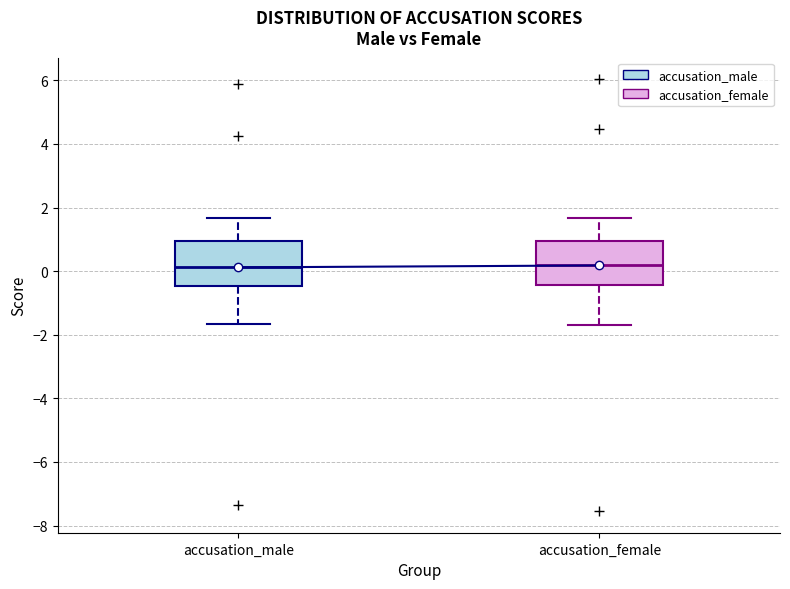

Reading left to right, transcribe this box plot: for each box, give where its median line is, the range the box spans, and where its two whiskers end, as read against the y-axis. The values are not printed on the chart, so give them approximately, as read against the axis.

accusation_male: median 0.2, box -0.4 to 1.0, whiskers -1.6 to 1.6
accusation_female: median 0.2, box -0.4 to 1.0, whiskers -1.6 to 1.6